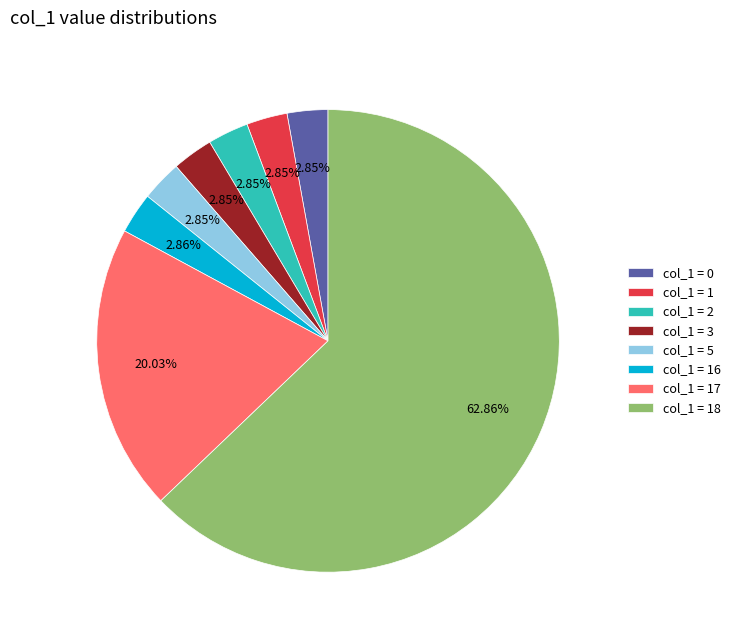

Do col_1 = 5 and col_1 = 1 together represent more than half of the pie?

No